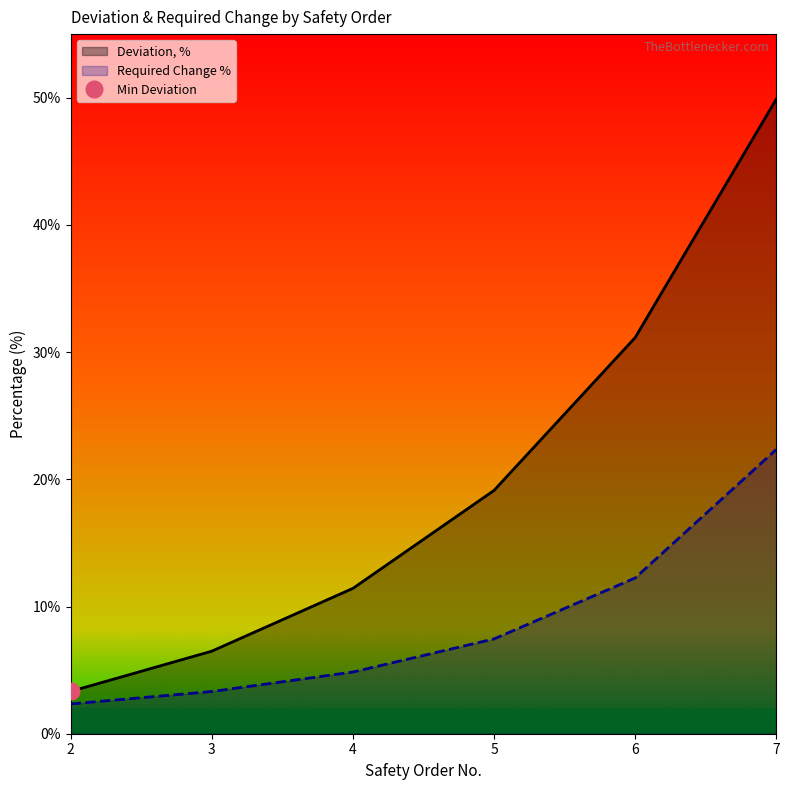

Which series has the widest spread of values?

Deviation, %